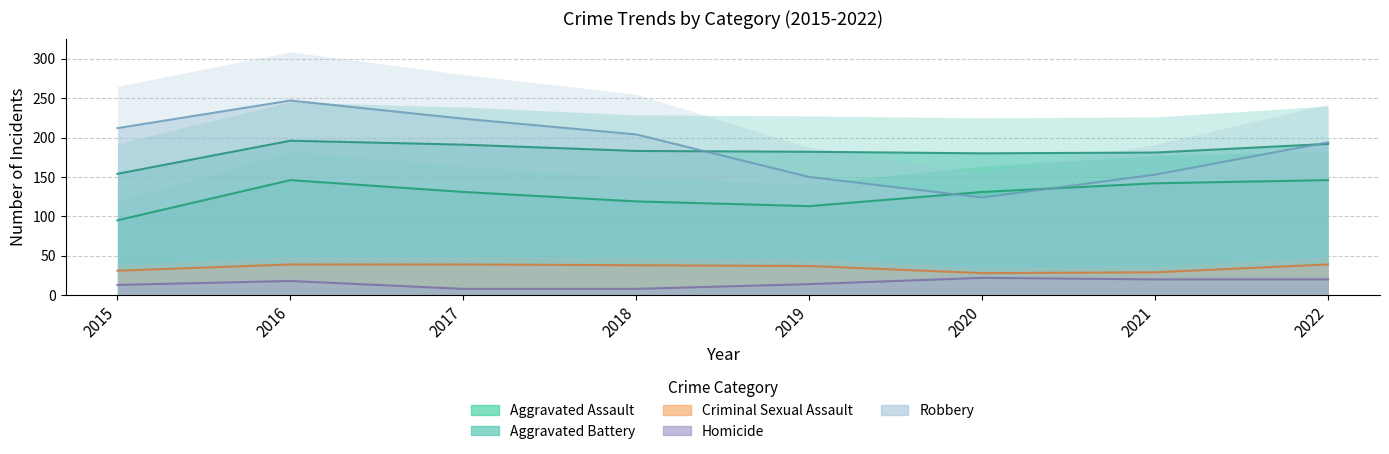

Where does the Criminal Sexual Assault series first go above 38?

2016